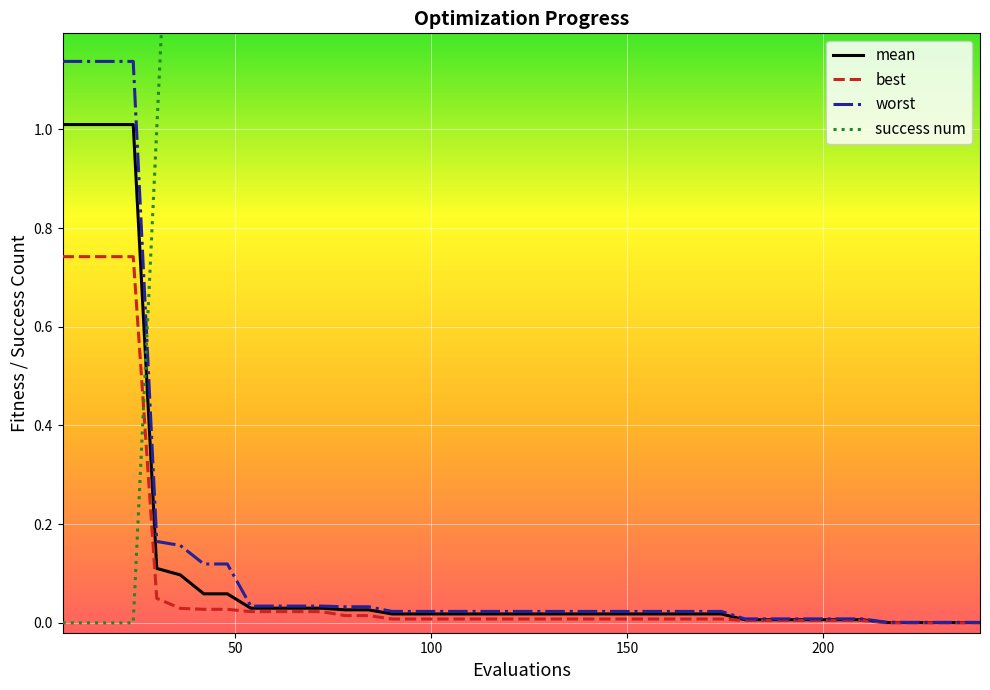

Which has a higher value, 192 or 30?

30